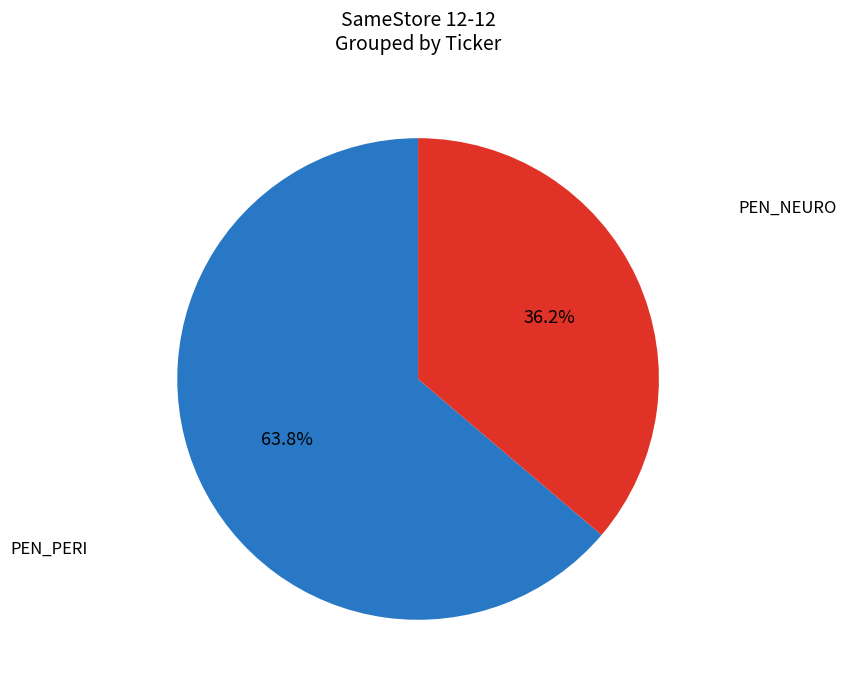

Rank the categories by value from highest to lowest.

PEN_PERI, PEN_NEURO